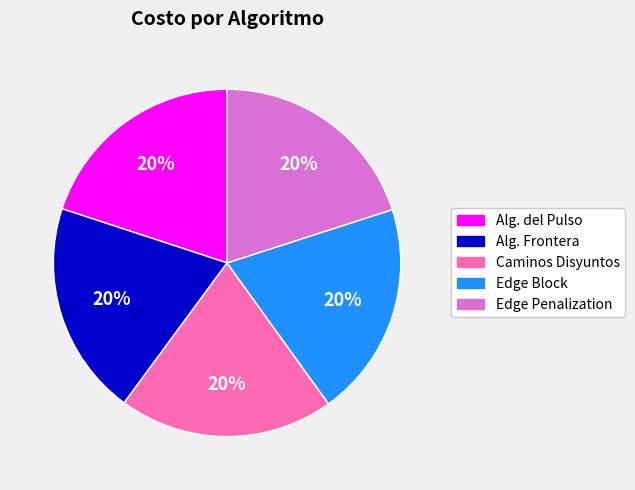

True or false: Edge Penalization accounts for 20% of the total.

True